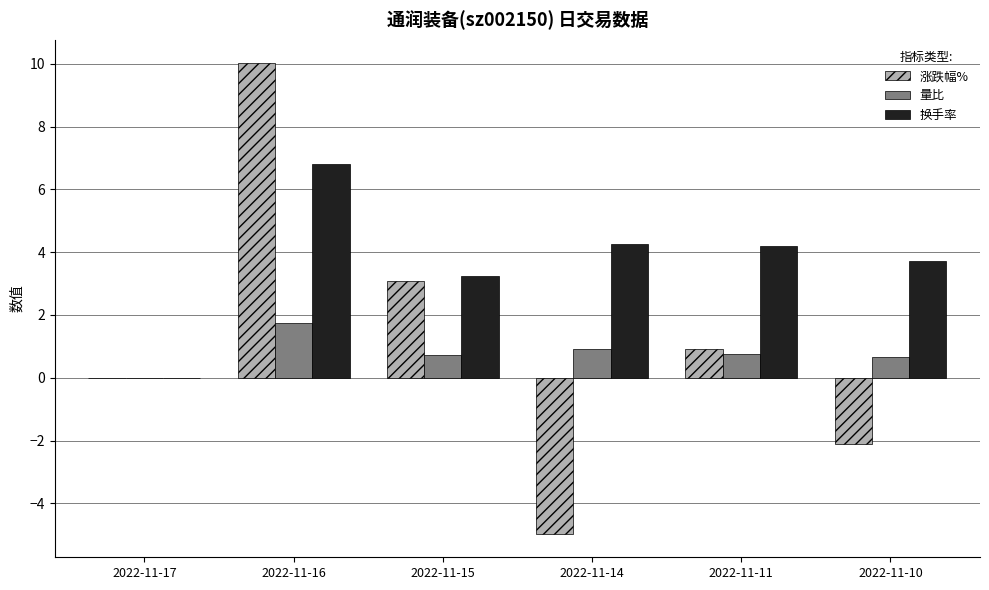

Is the value of 涨跌幅% at 2022-11-16 greater than the value of 量比 at 2022-11-10?

Yes